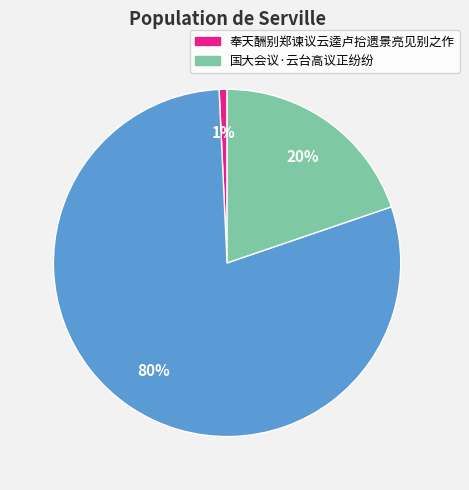

Is there a majority slice in this chart?

Yes